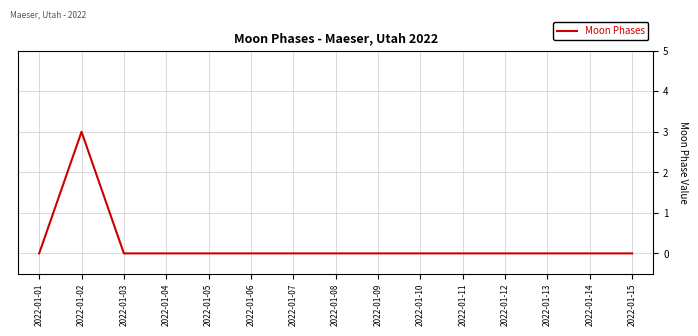

What is the greatest value displayed?

3